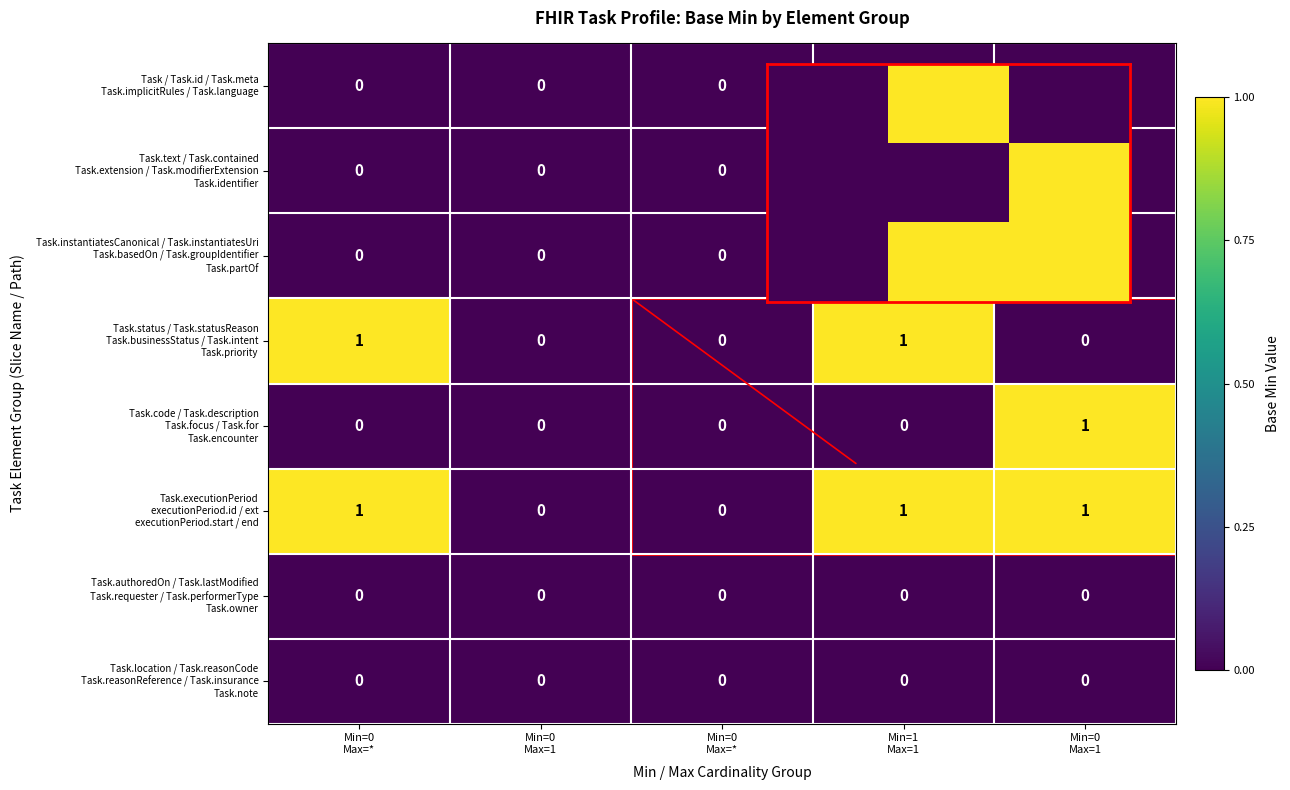

How many categories are shown in the chart?

5